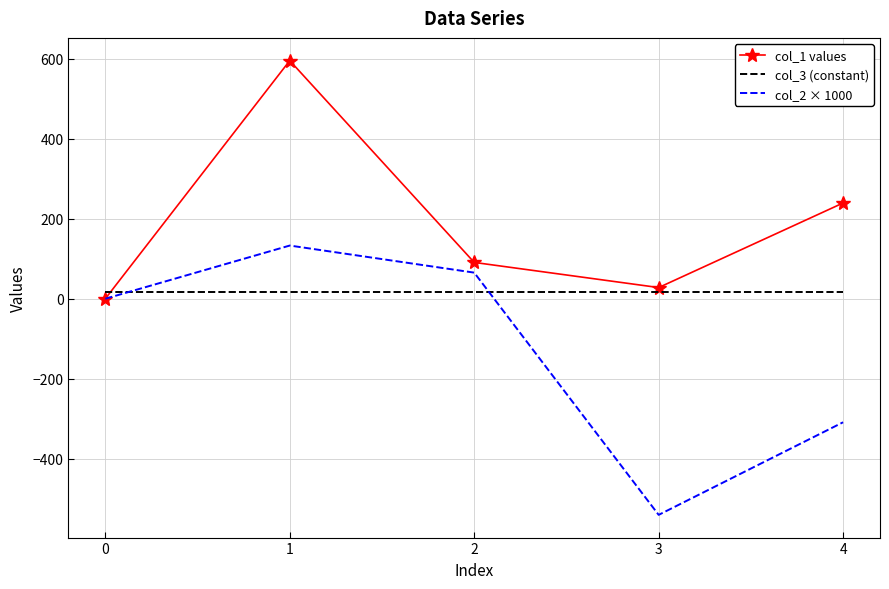

True or false: col_1 values has more than 2 interior local peaks.

False